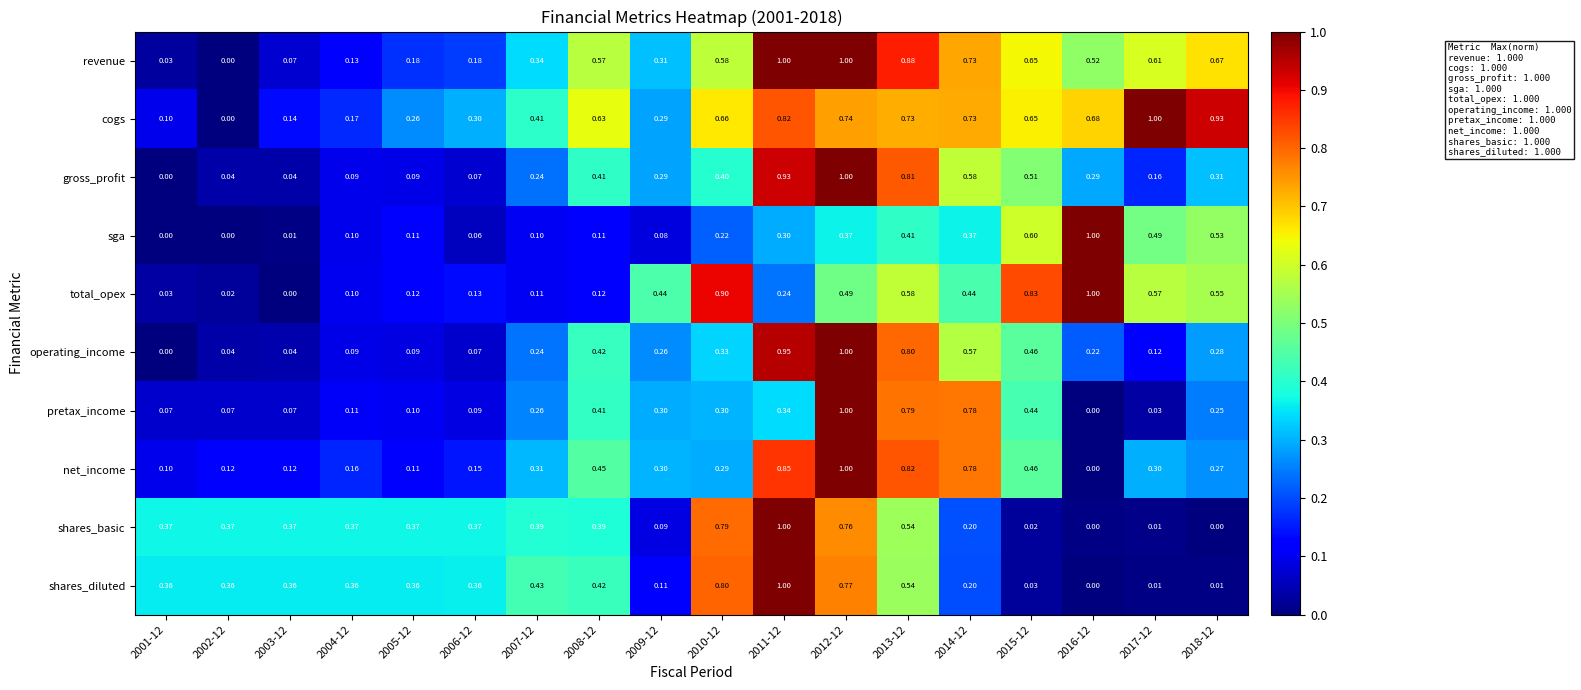

Which series has the largest total across all categories?

cogs